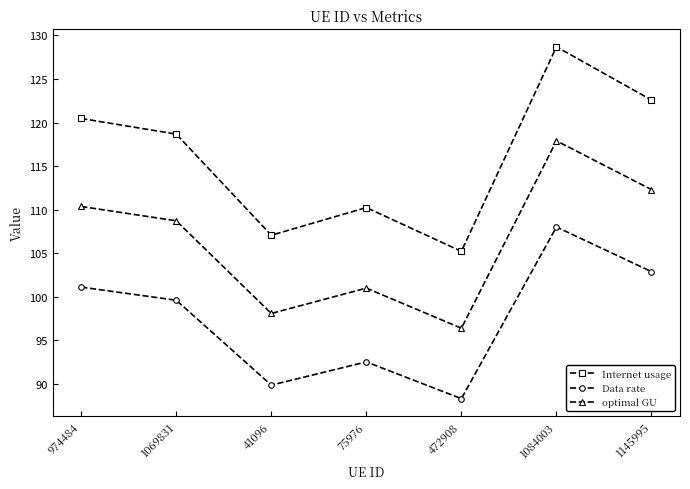

Reading right to left, extract all data points from this chart.

Internet usage: 122.6	128.7	105.2	110.2	107.1	118.7	120.5
Data rate: 102.9	108.0	88.3	92.5	89.9	99.6	101.1
optimal GU: 112.3	117.9	96.4	101.0	98.1	108.7	110.4